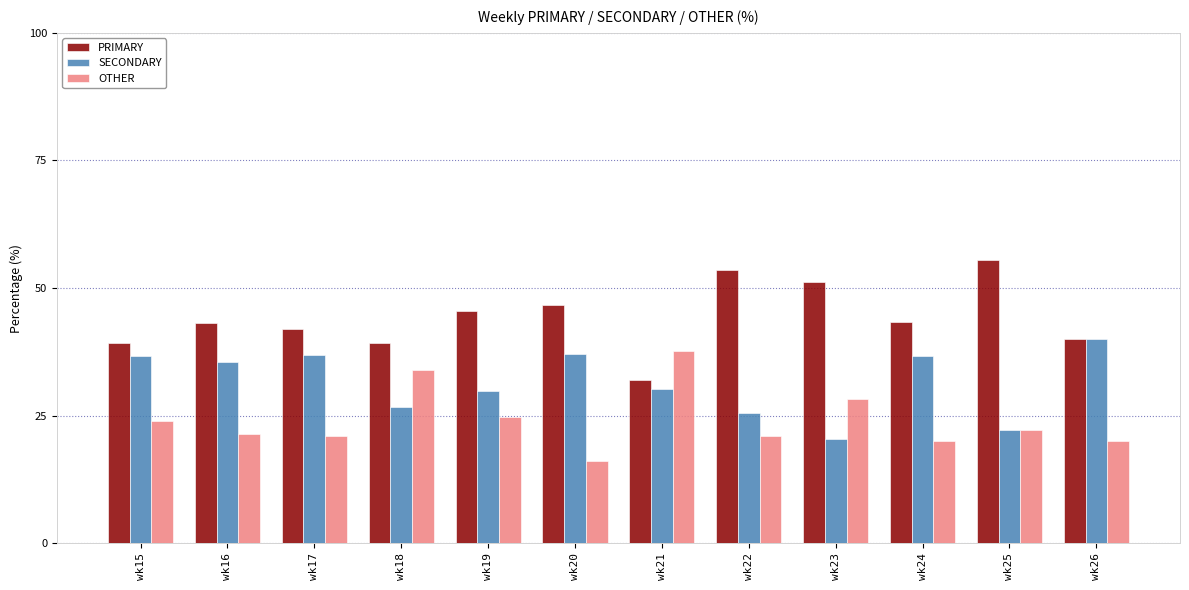

Read the PRIMARY value at wk23.

51.3